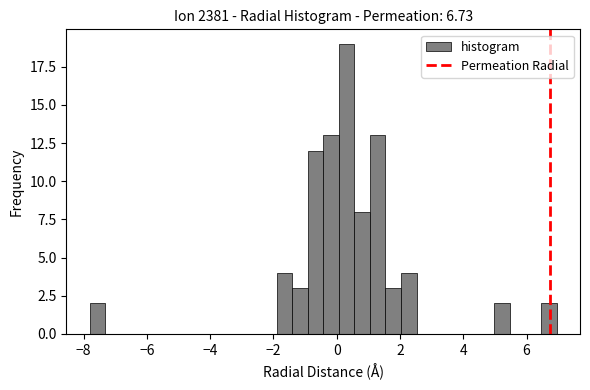

Read against the x-axis, roughly where is the centre of the tallest bar?

0.4